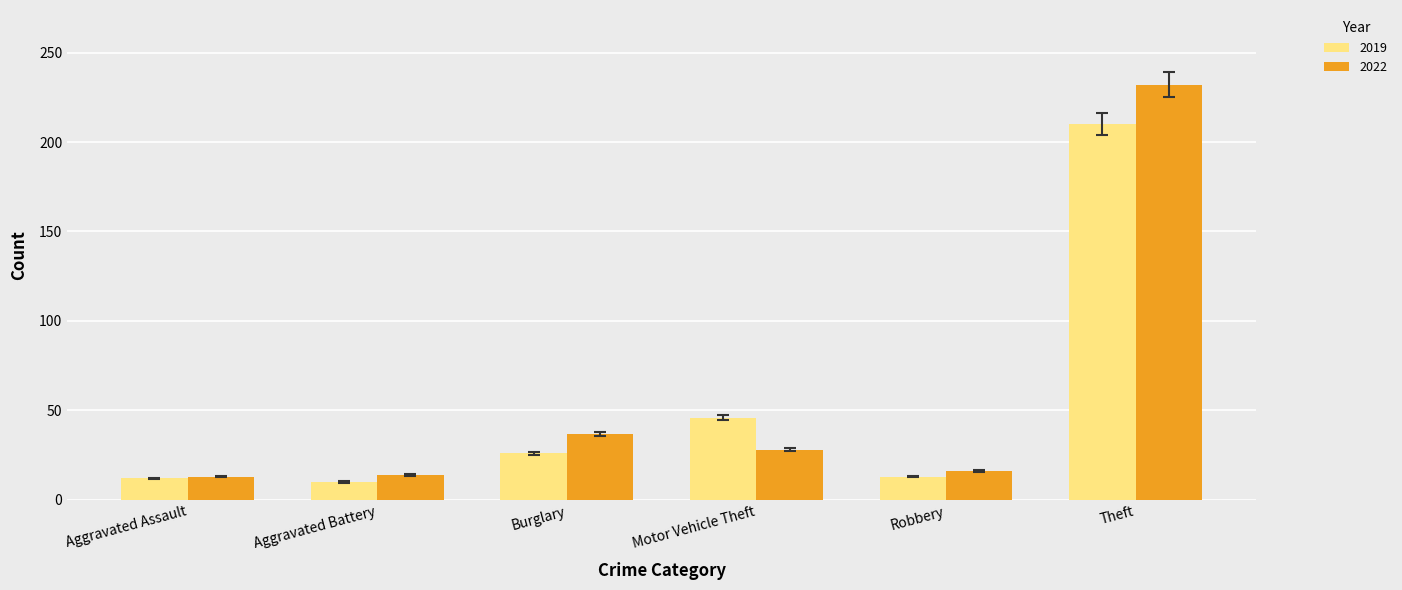

What are all the series names shown in the legend?

2019, 2022